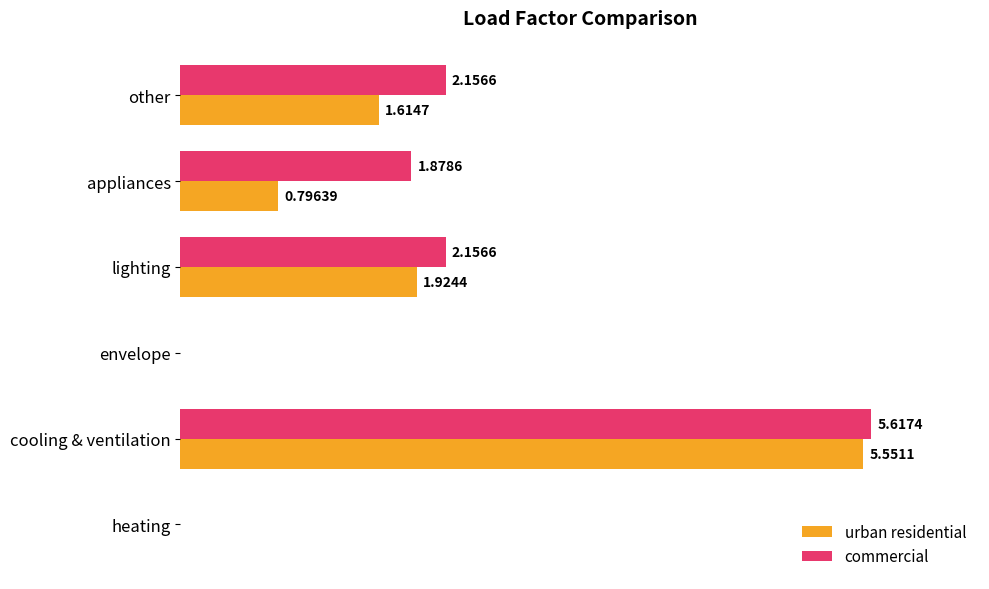

Where is commercial nearest to the value 2?

appliances